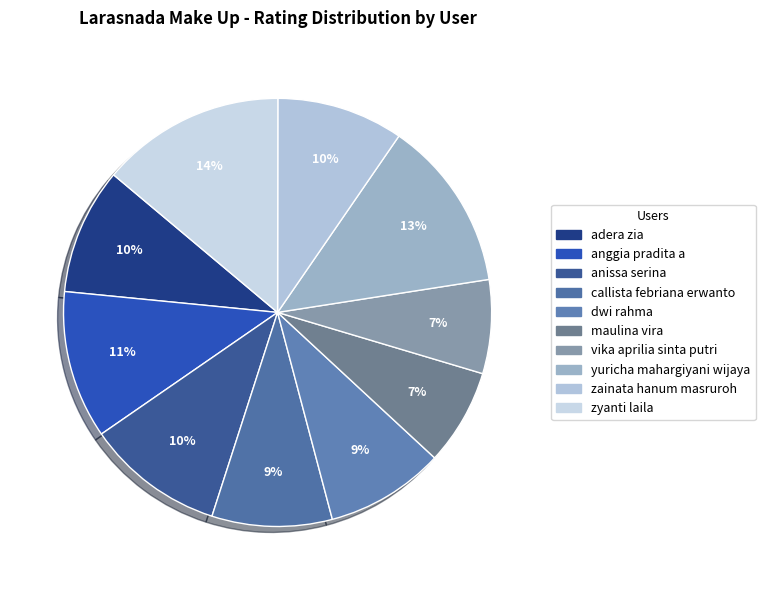

Does yuricha mahargiyani wijaya represent more than half of the total?

No